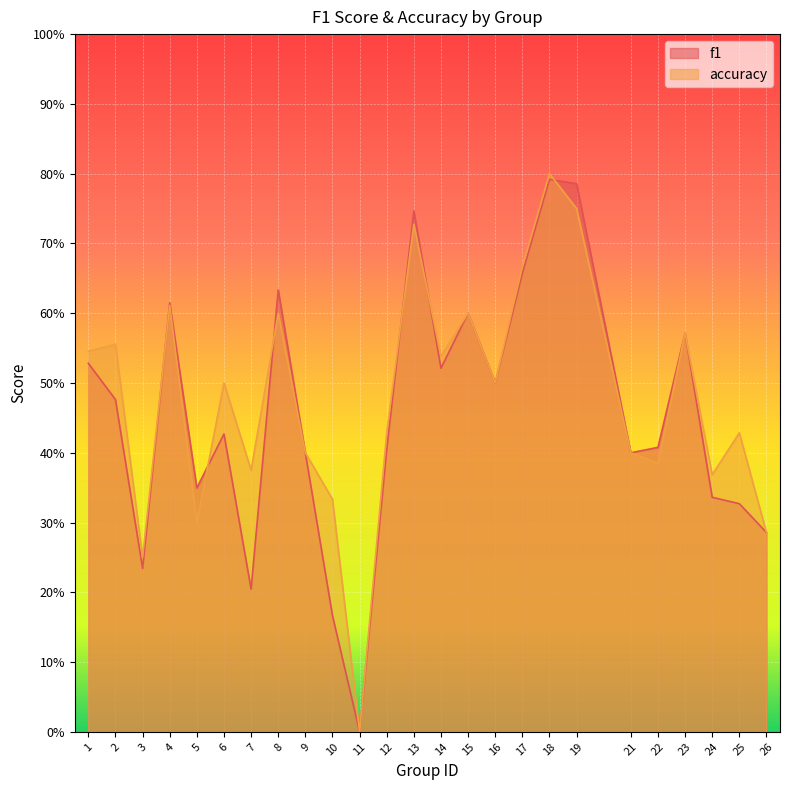

True or false: accuracy has more than 2 interior local peaks.

True